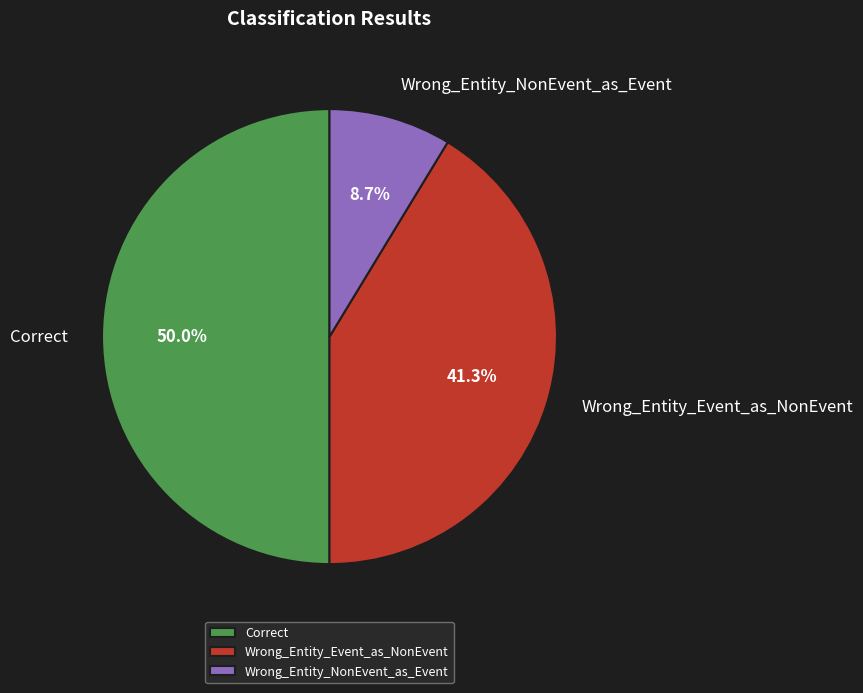

Is Wrong_Entity_Event_as_NonEvent the majority of the pie?

No